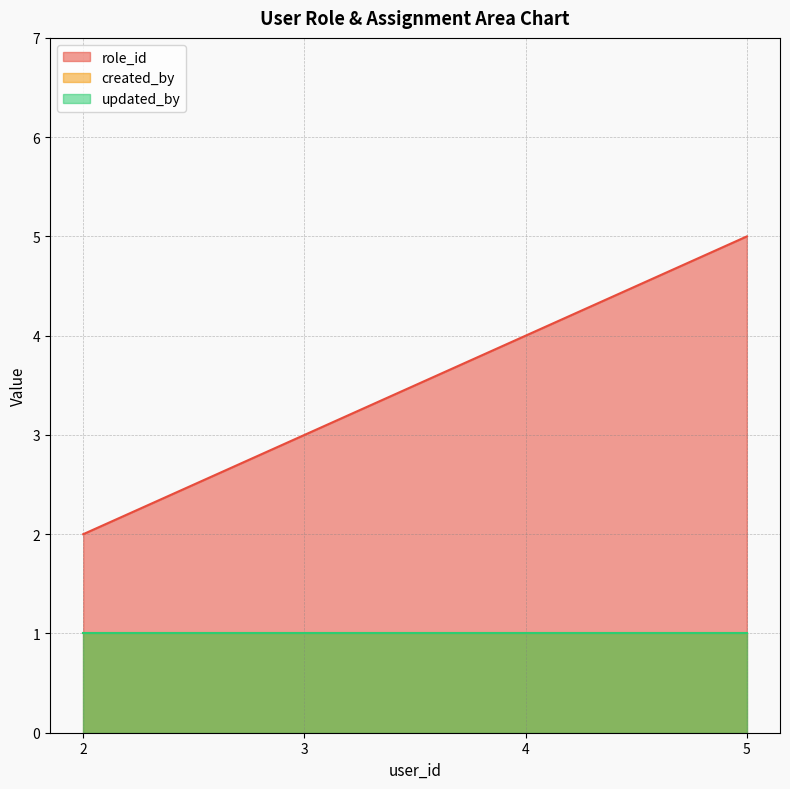

Reading right to left, transcribe all the data shown in this chart.

role_id: 5=5	4=4	3=3	2=2
created_by: 5=1	4=1	3=1	2=1
updated_by: 5=1	4=1	3=1	2=1